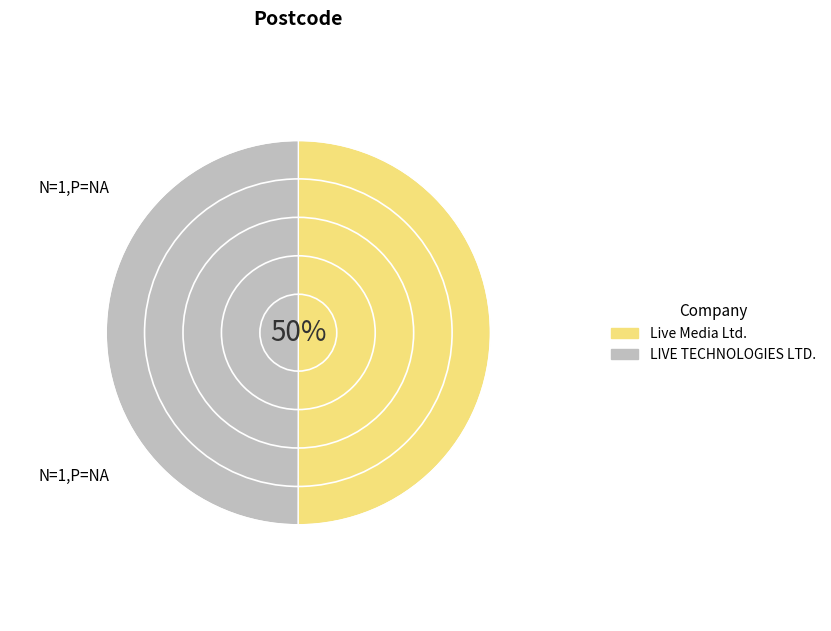

How much of the chart is everything except LIVE TECHNOLOGIES LTD.?

50.0%